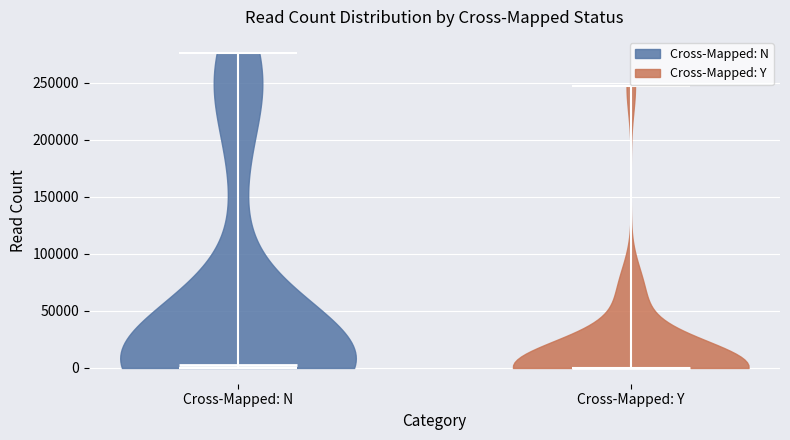

What is the highest point the violin for Cross-Mapped: N reaches on the y-axis? The values are not printed on the chart, so give them approximately, as read against the axis.

275000